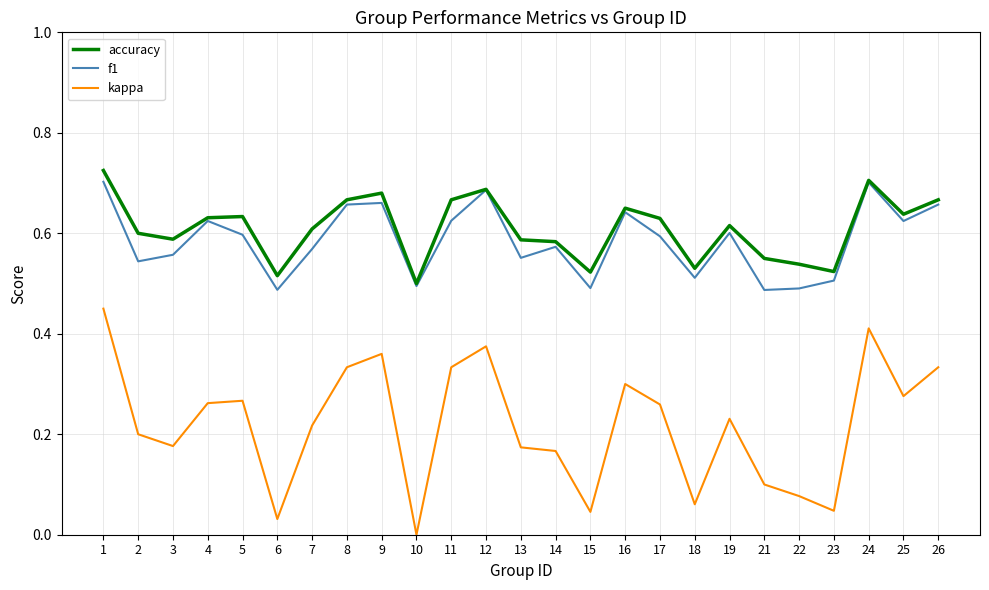

What is the sum of all accuracy values?

15.2